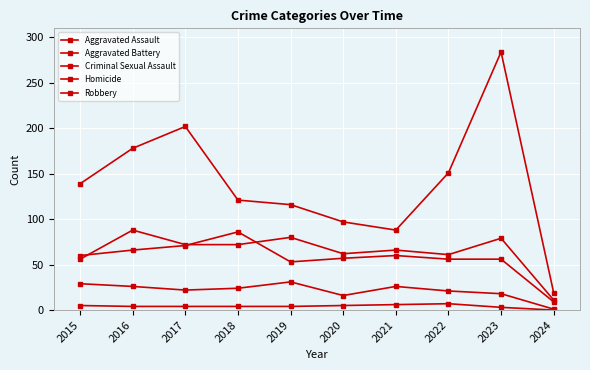

At which category is the sum across all series the highest?

2023